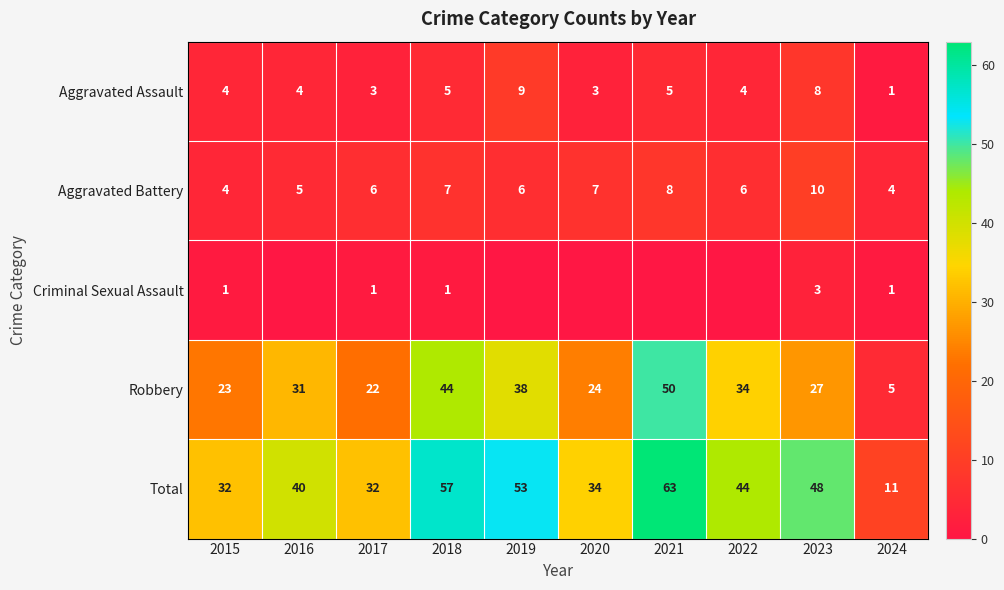

How many values in the Robbery series are below 31?

5